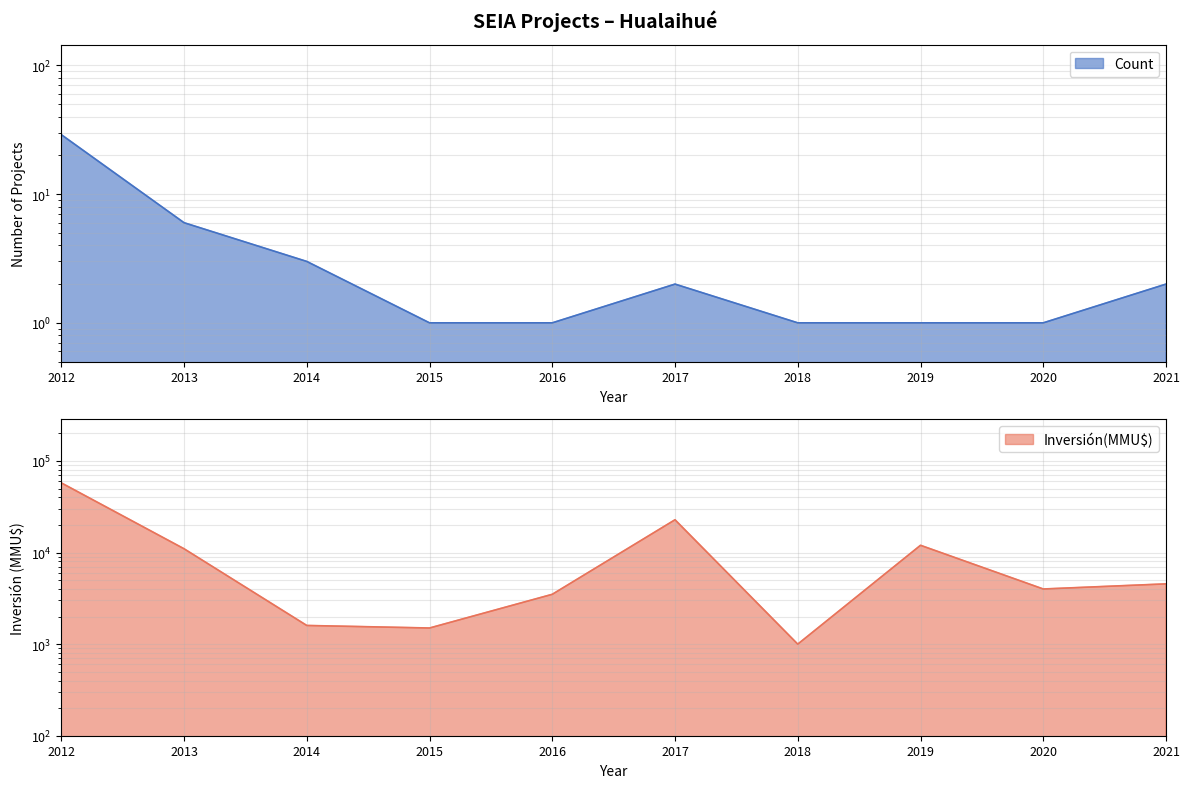

Is it true that Count equals 1 at 2019?

False